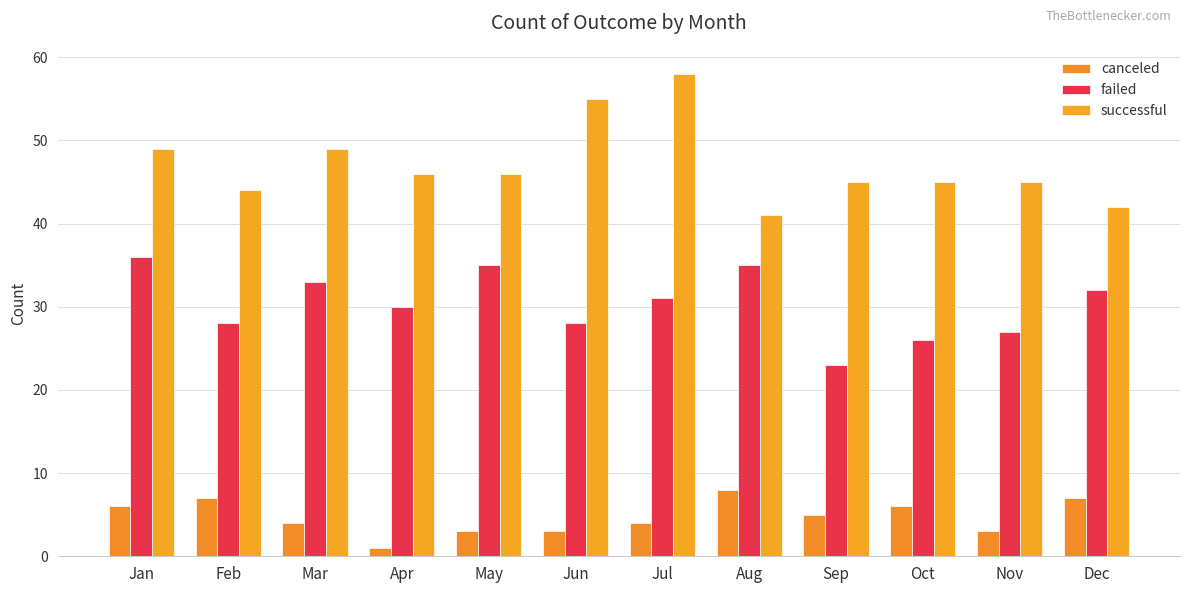

What is the spread (max minus min) of values at Feb?

37